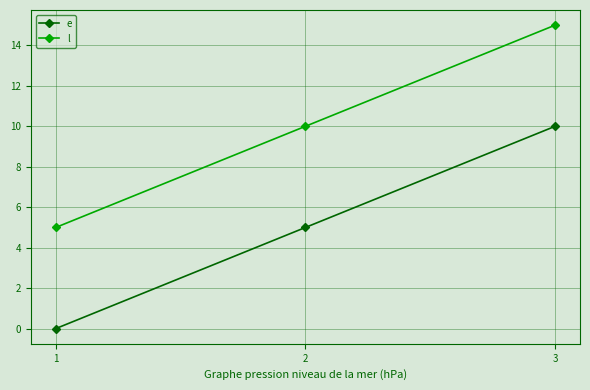

Does the chart have visible grid lines?

Yes